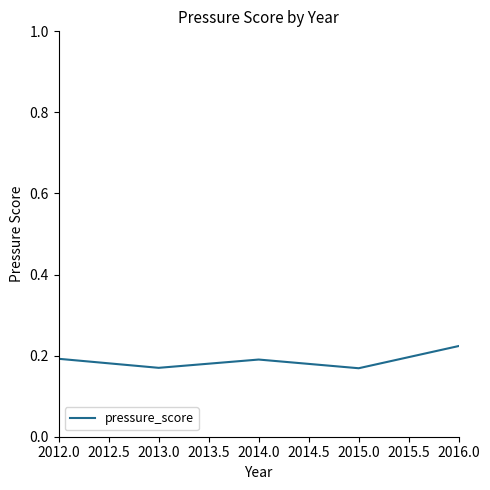

What position from the left is 2016.0?

5